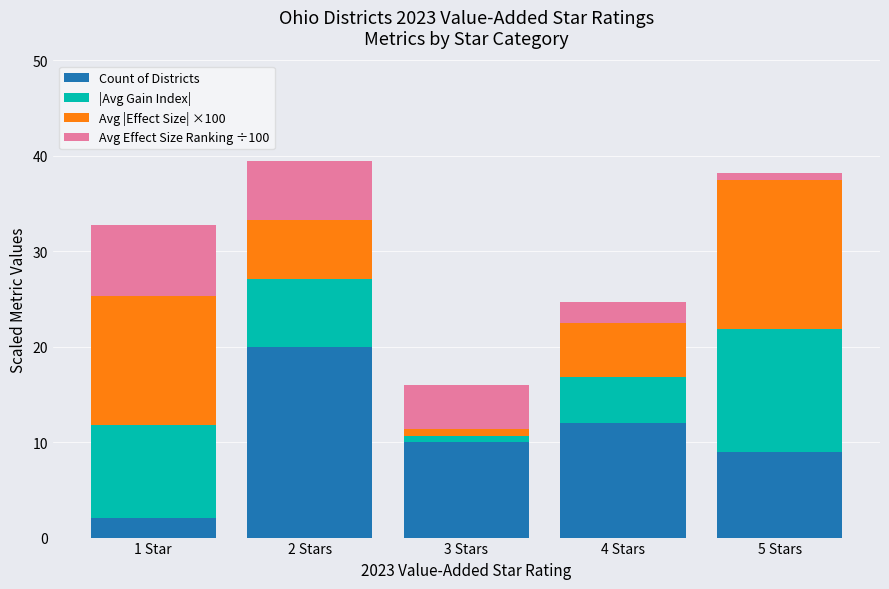

Reading left to right, transcribe the values for Count of Districts.

1 Star=2.0	2 Stars=20.0	3 Stars=10.0	4 Stars=12.0	5 Stars=9.0